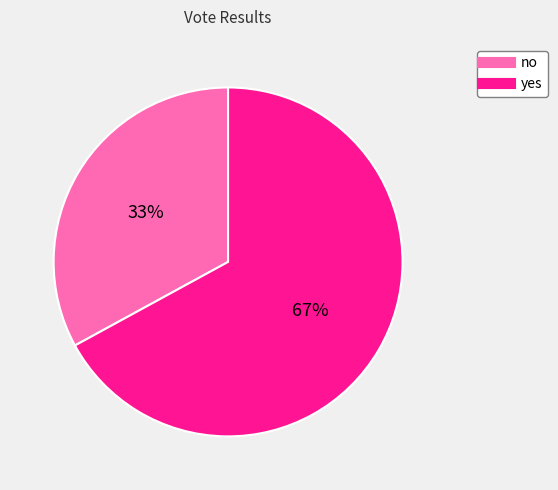

Is there a majority slice in this chart?

Yes